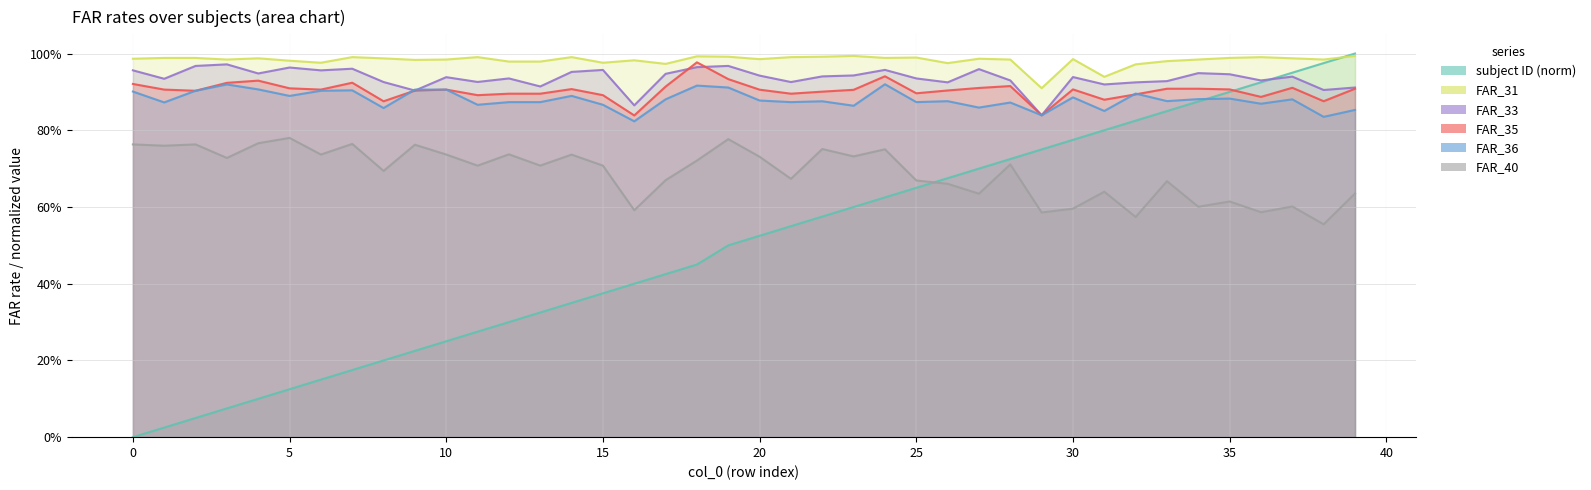

In FAR_40, how many points are lower than both neighbors (excluding endpoints)?

15